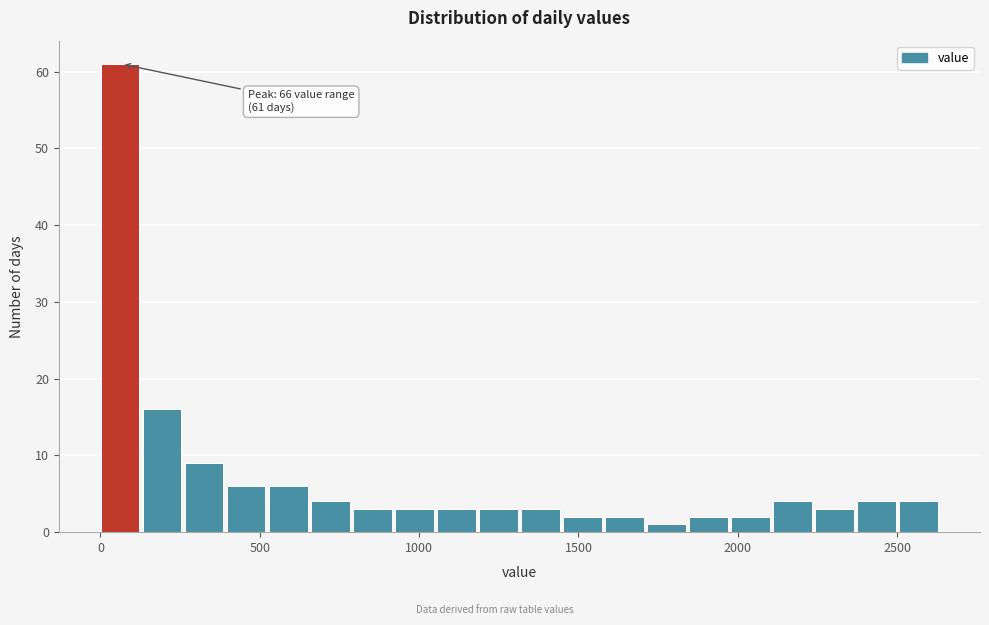

Around what value on the x-axis is the tallest bar? Give the approximate position of its centre, as read against the axis.

50